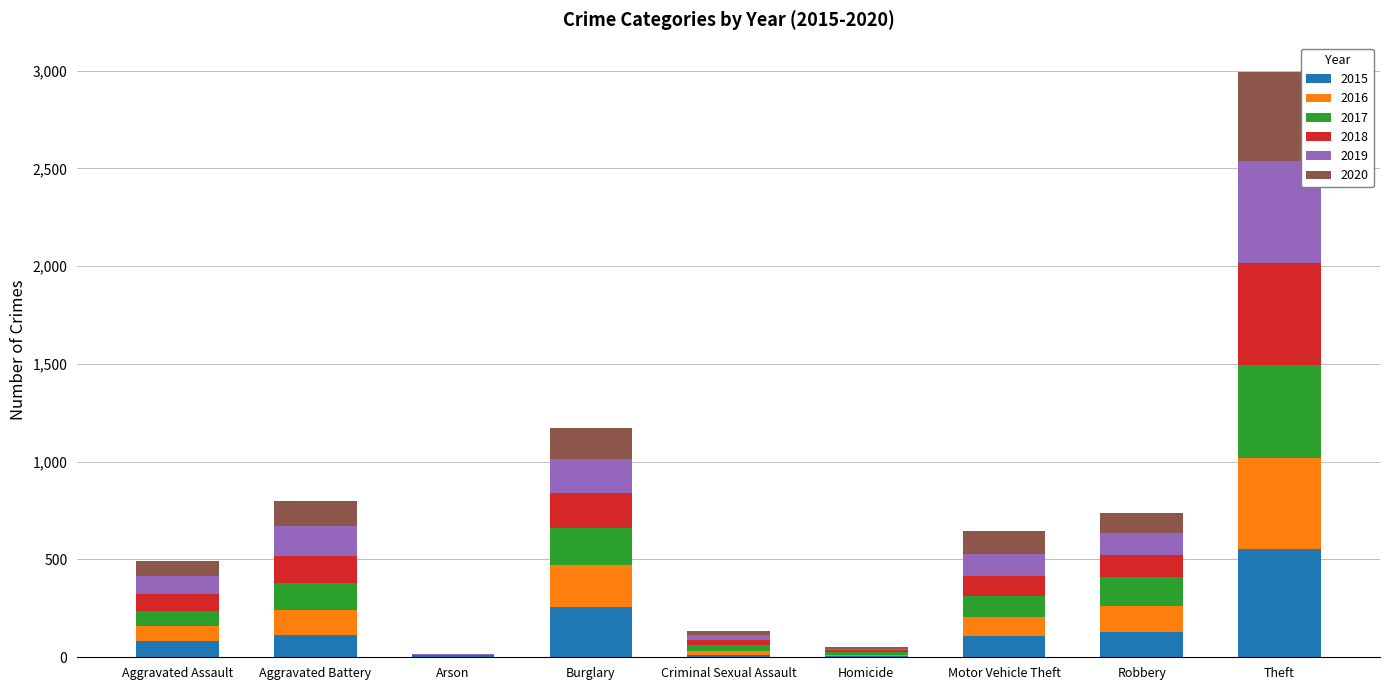

At which category is the sum across all series the highest?

Theft